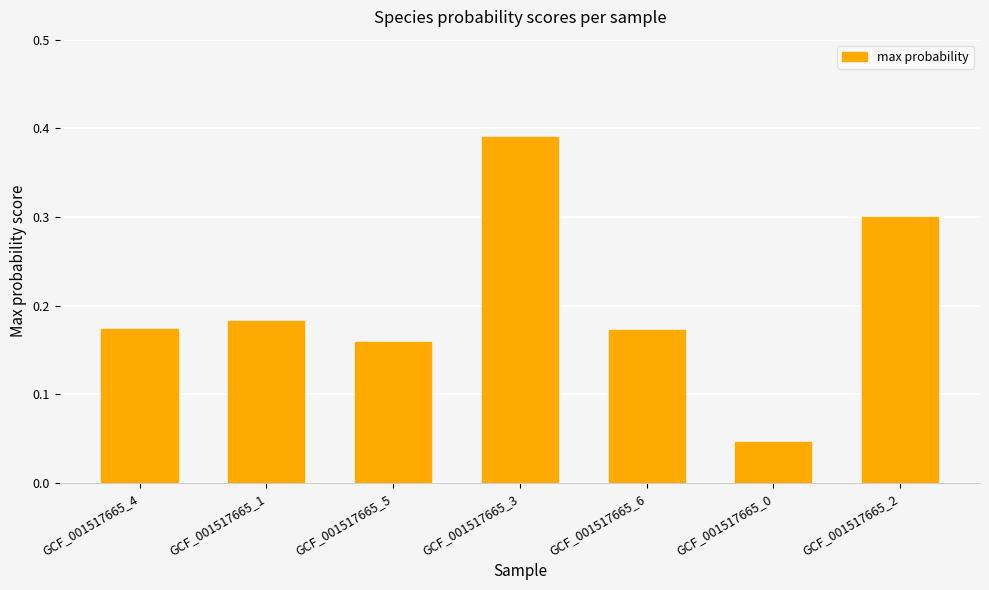

How many values are between 0 and 1?

7